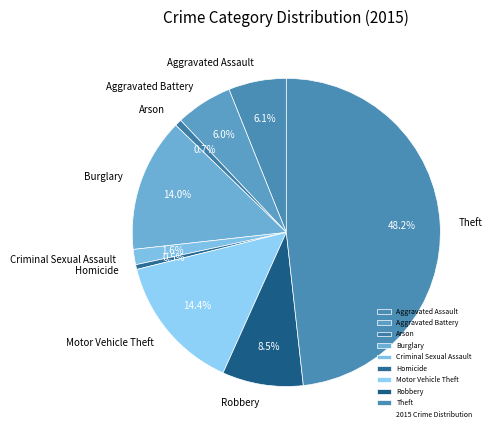

What percentage is the Theft slice, to the nearest percent?

48%